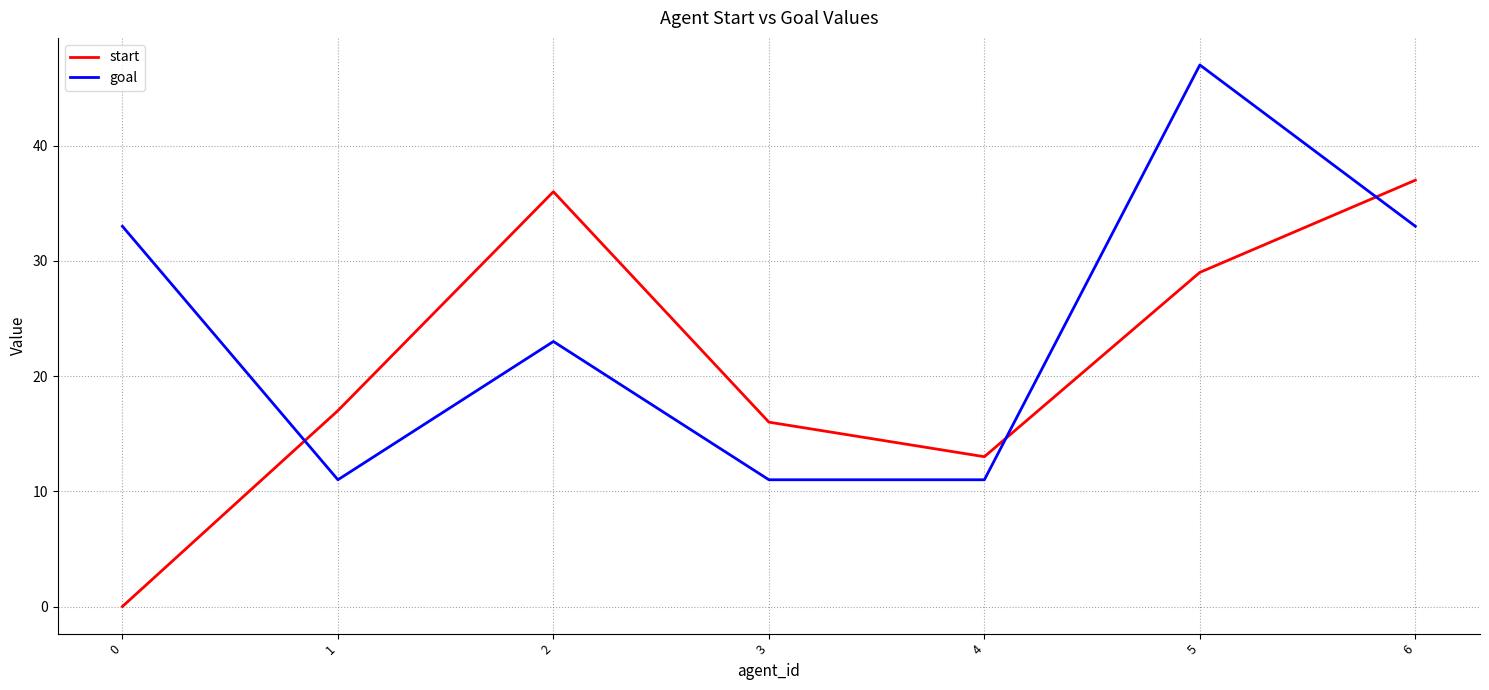

Which series ends up on top after the final intersection of goal and start?

start